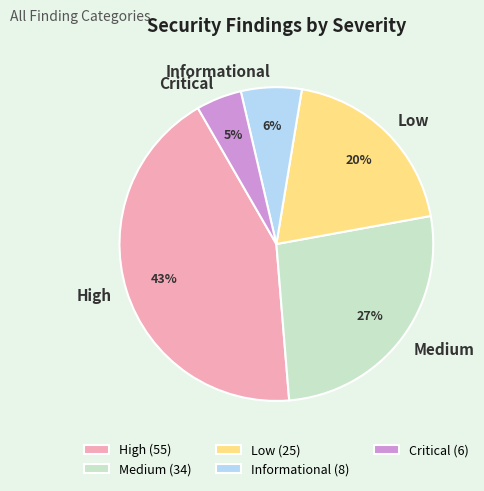

To the nearest percent, what is the average slice percentage?

20%